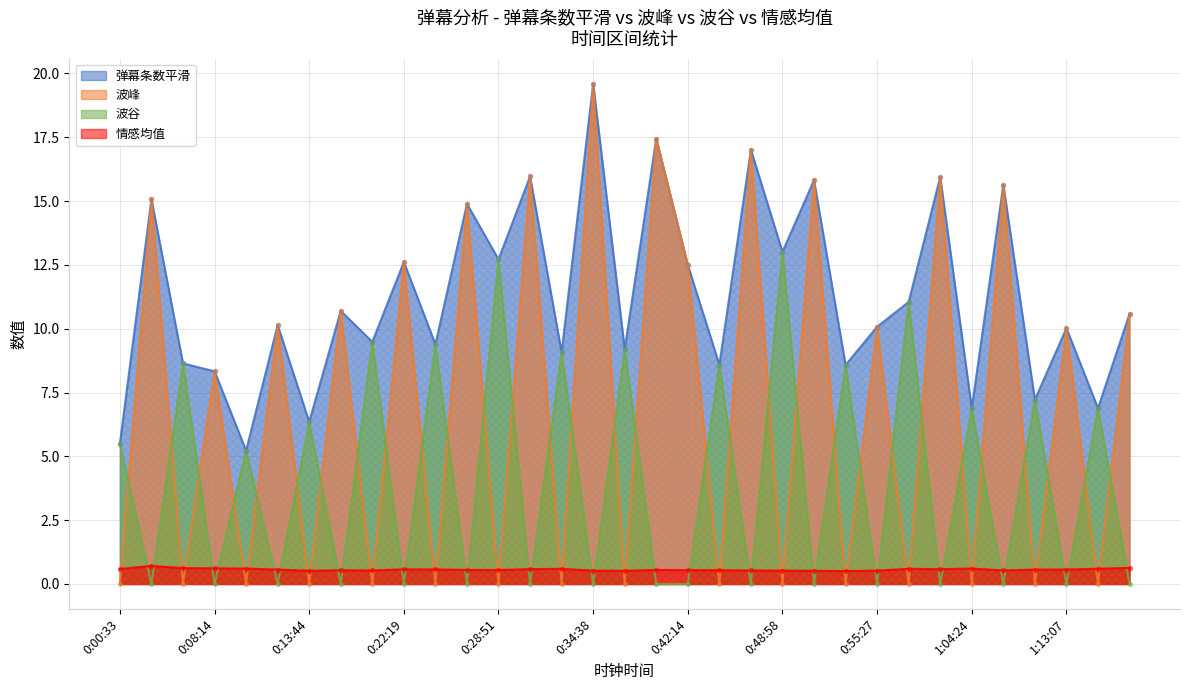

At which category is the sum across all series the highest?

0:34:38